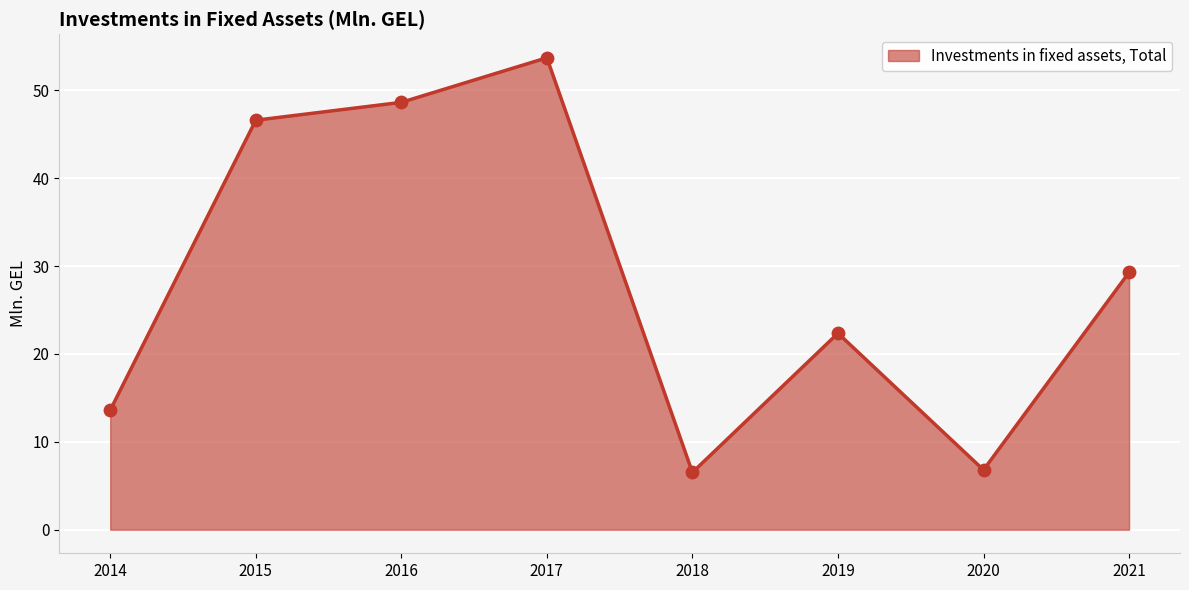

What is the change in value from 2017 to 2020?

-46.9